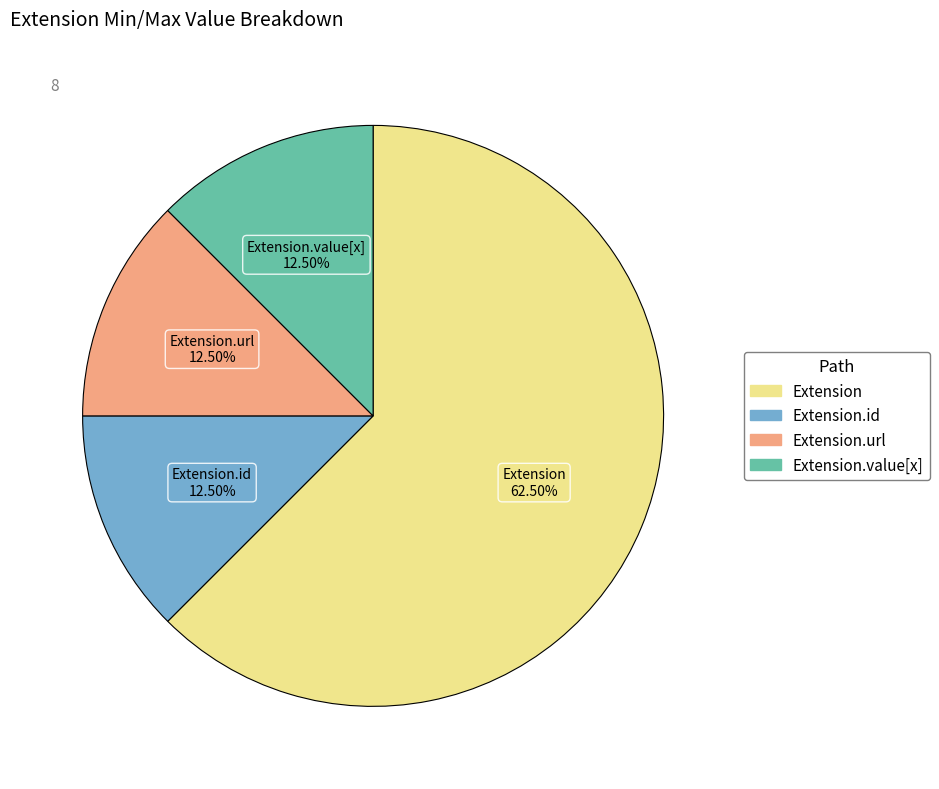

Is there a majority slice in this chart?

Yes